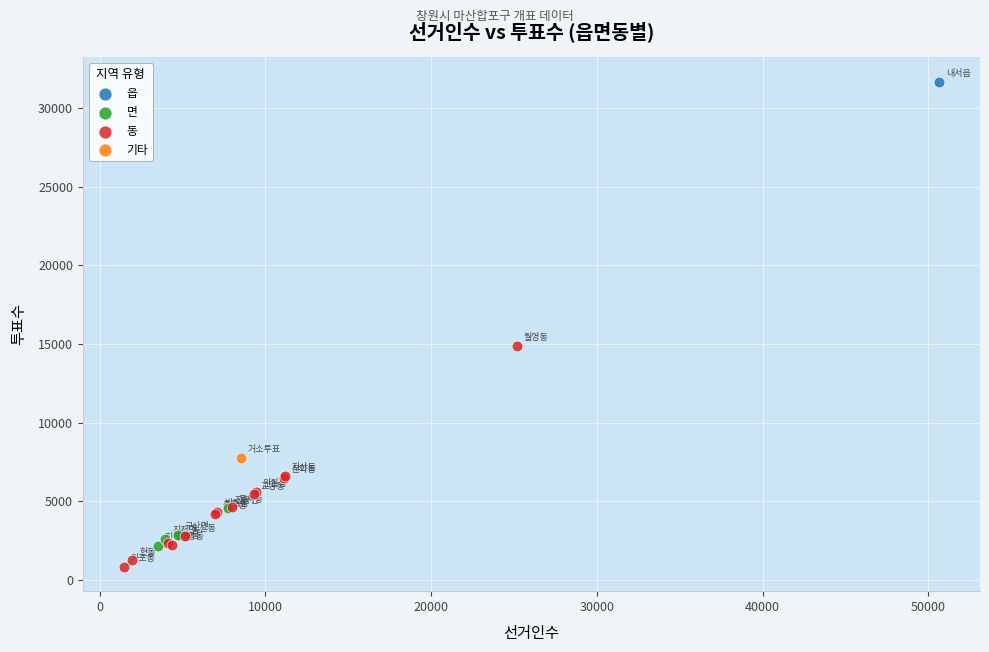

What are all the series names shown in the legend?

읍, 면, 동, 기타